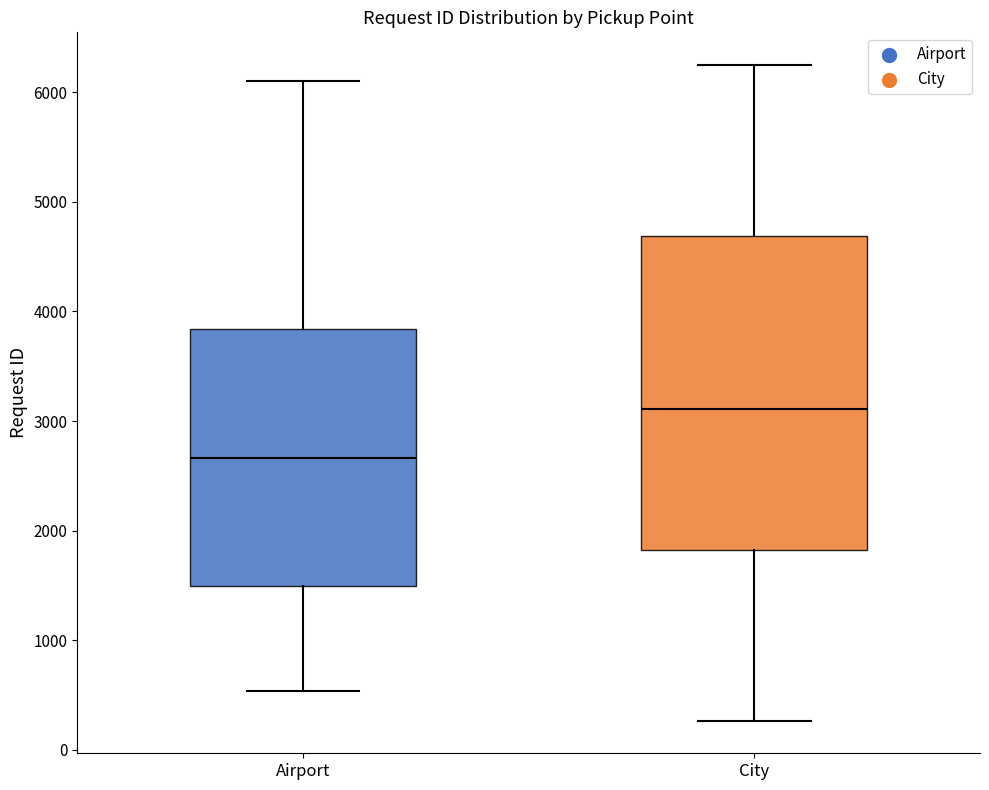

Which box's median line is the lowest?

Airport